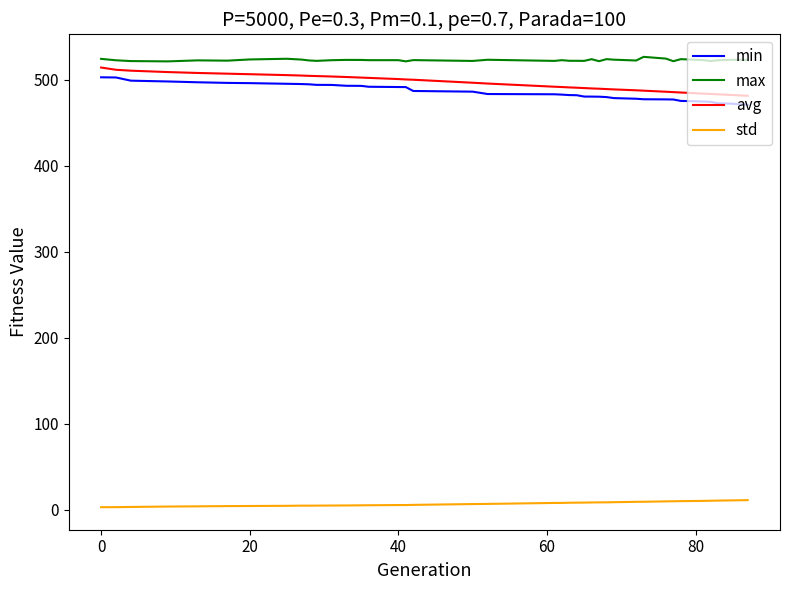

What is the average value of the max series?

522.6